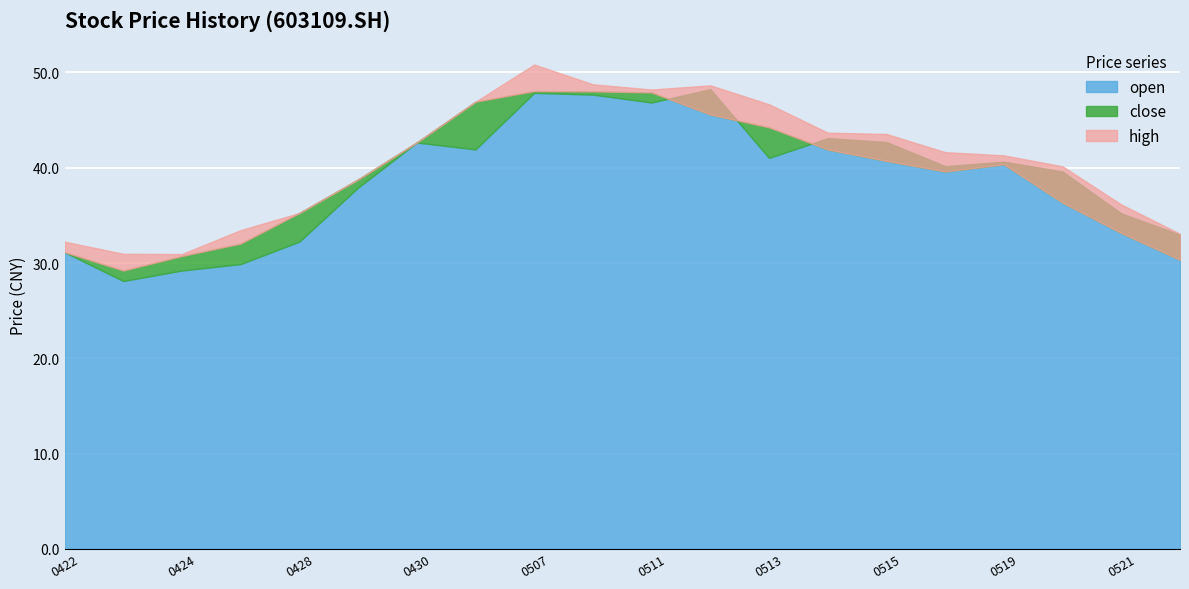

Reading left to right, what are all the values shown in this chart?

close: 31.1	29.2	30.7	32.0	35.3	38.8	42.7	46.9	48.0	48.0	47.9	45.6	44.2	41.9	40.7	39.6	40.4	36.3	33.1	30.3
high: 32.2	31.0	30.9	33.5	35.3	38.8	42.7	46.9	50.8	48.8	48.2	48.6	46.7	43.7	43.5	41.6	41.3	40.1	36.1	33.1
open: 31.1	28.1	29.2	29.9	32.3	37.9	42.7	41.9	47.9	47.7	46.9	48.2	41.0	43.1	42.7	40.2	40.6	39.6	35.2	33.0